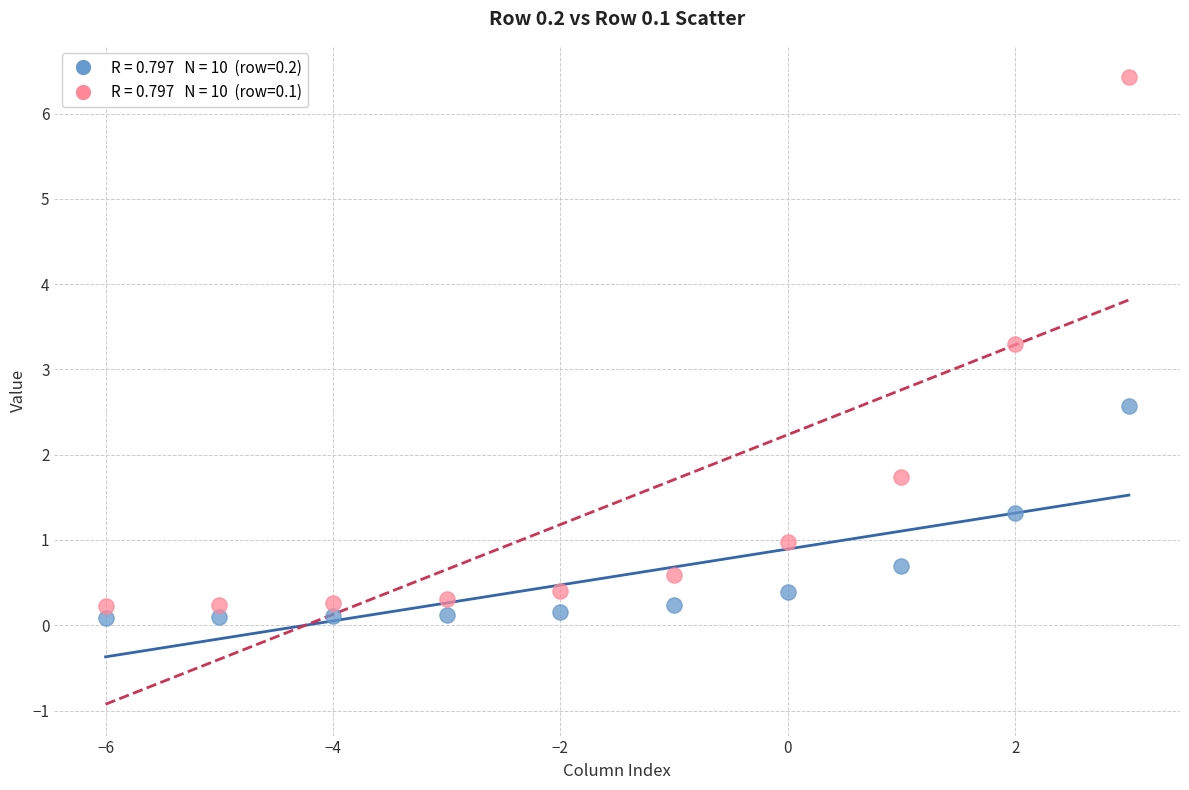

Across all series, what Y value is closest to 3?

3.3